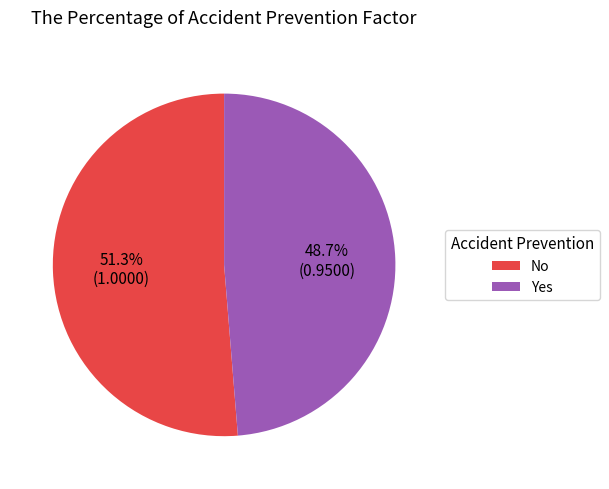

Count the number of slices in the pie.

2